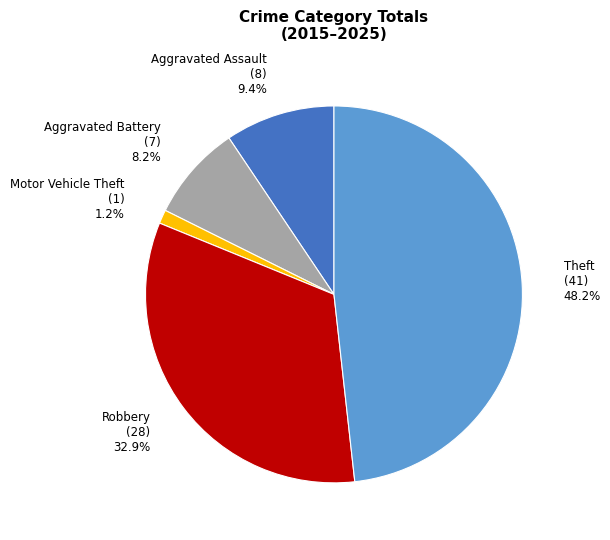

Which has a higher value, Aggravated Assault or Theft?

Theft